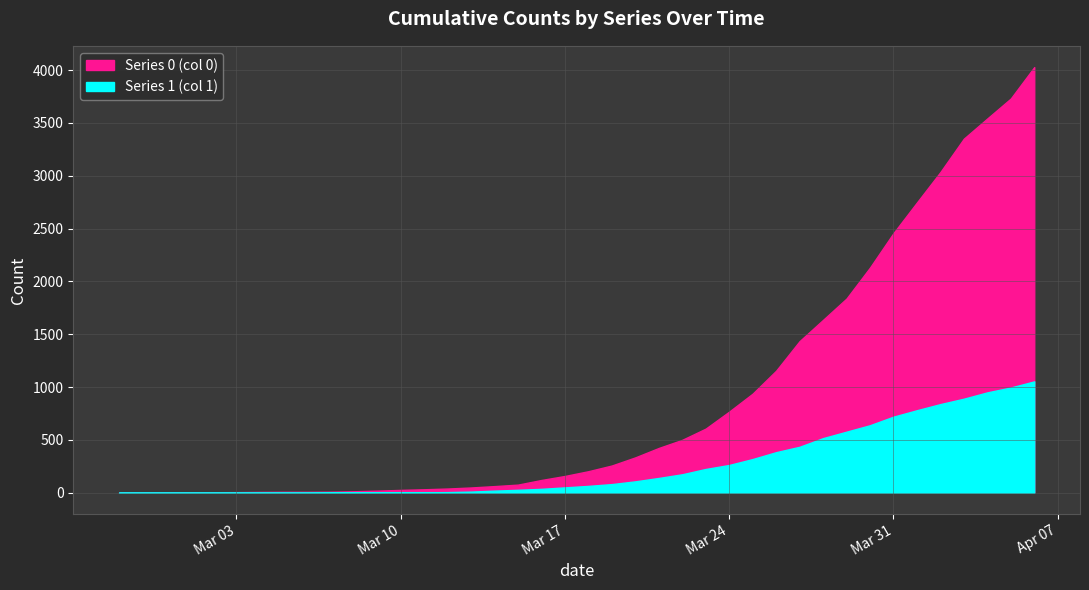

True or false: Series 1 (col 1) and Series 0 (col 0) cross at least once.

False